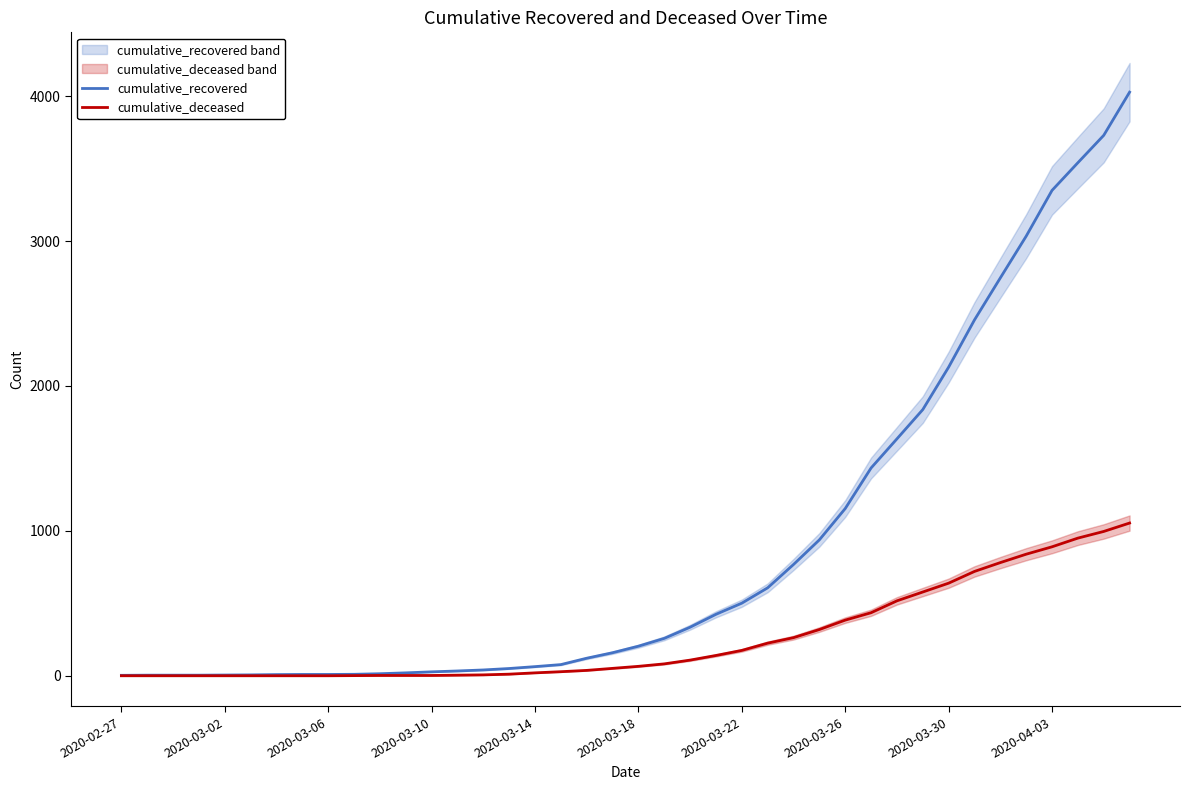

What is the average value of the cumulative_recovered series?

894